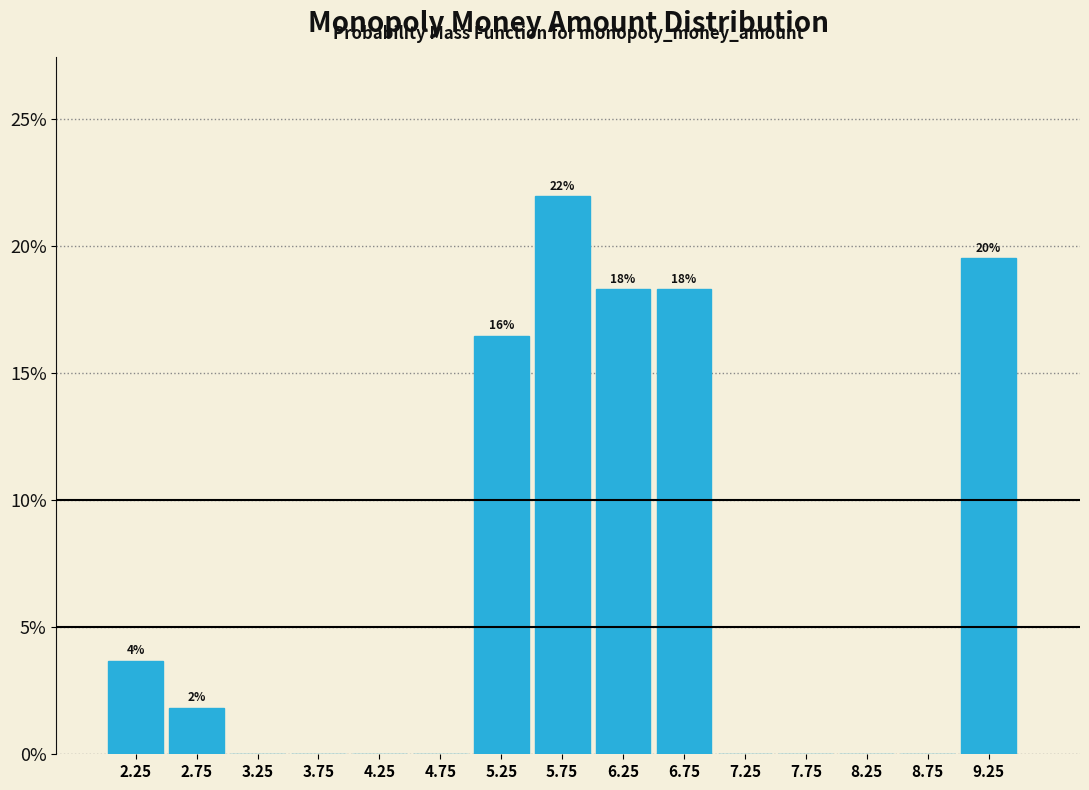

Over which range of the x-axis is the bar tallest?

5.5 to 6.0